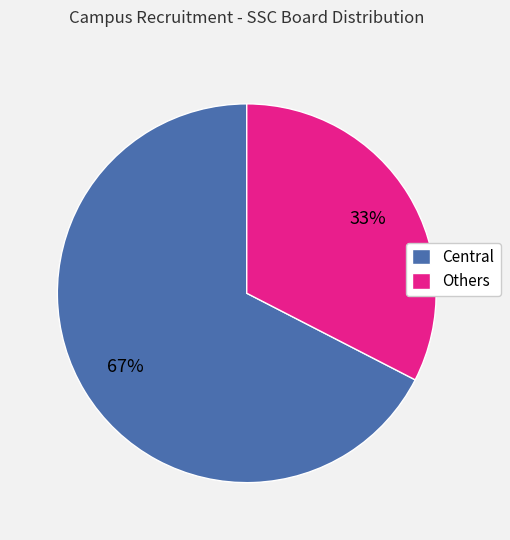

What percentage is the Central slice, to the nearest percent?

67%